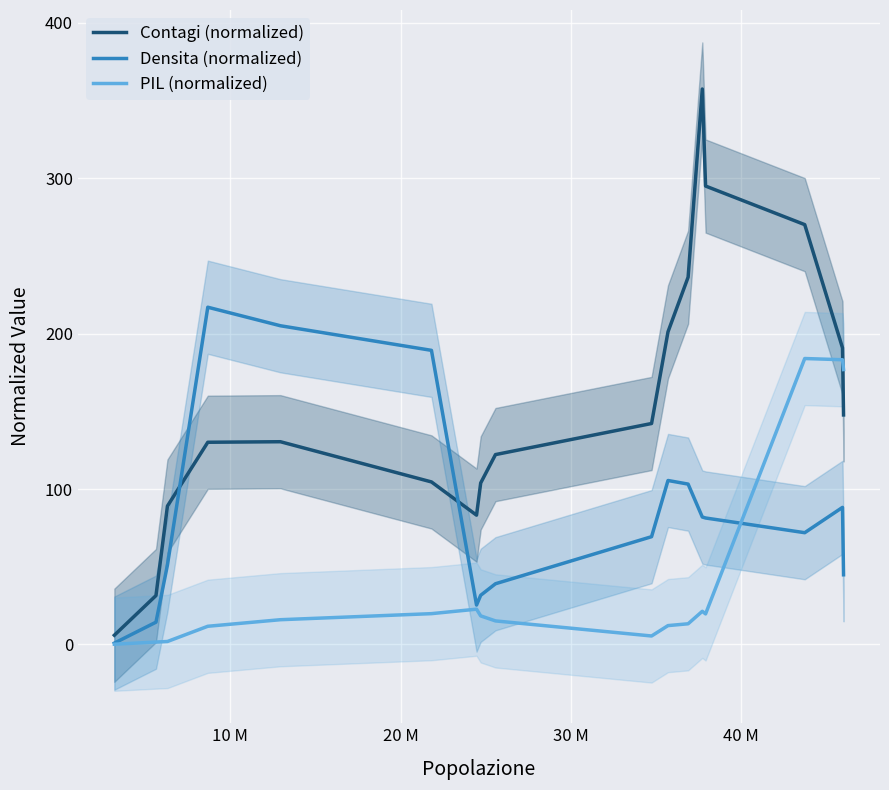

What is the sum of all PIL (normalized) values?

722.3